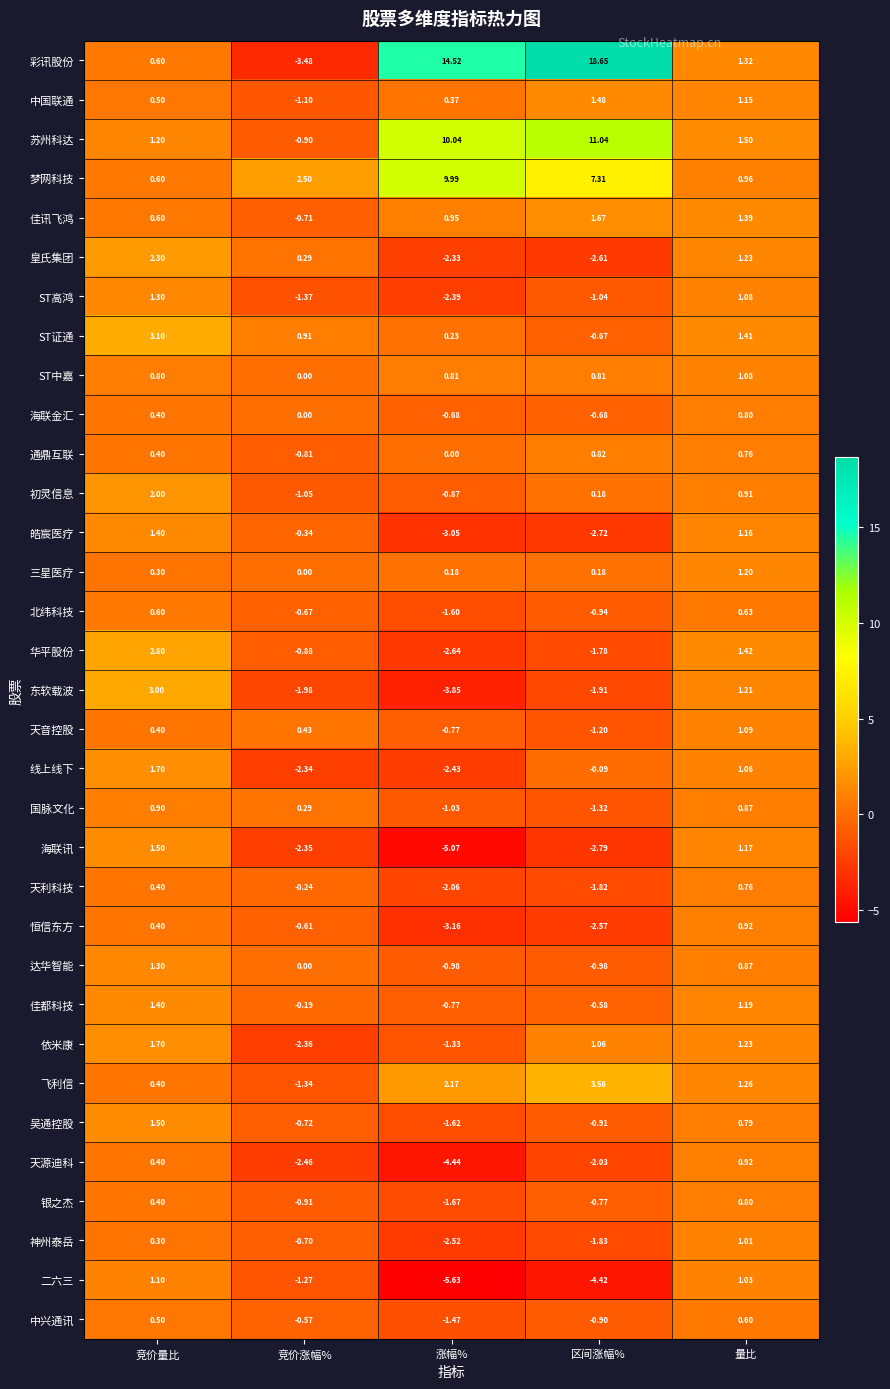

List the labels in order of ST证通 value, smallest first.

区间涨幅%, 涨幅%, 竞价涨幅%, 量比, 竞价量比